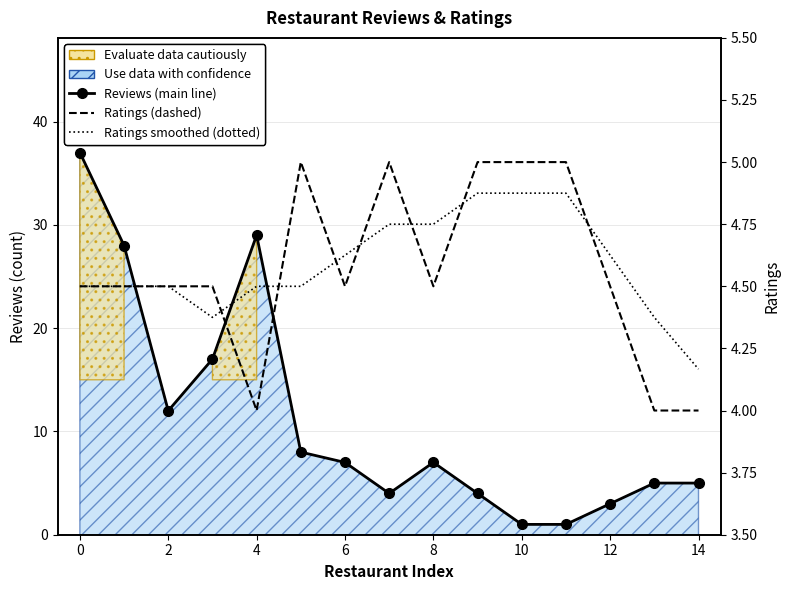

How many values in the Reviews (main line) series are below 7?

7